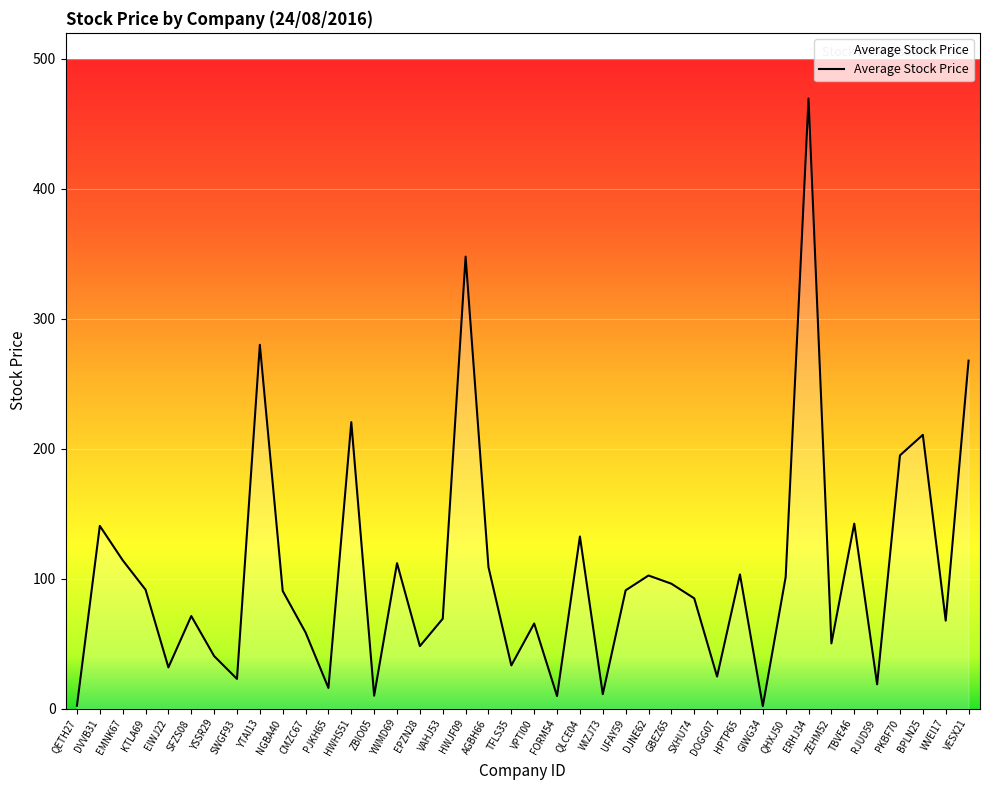

Is it true that the value at SFZS08 is 71.2?

True